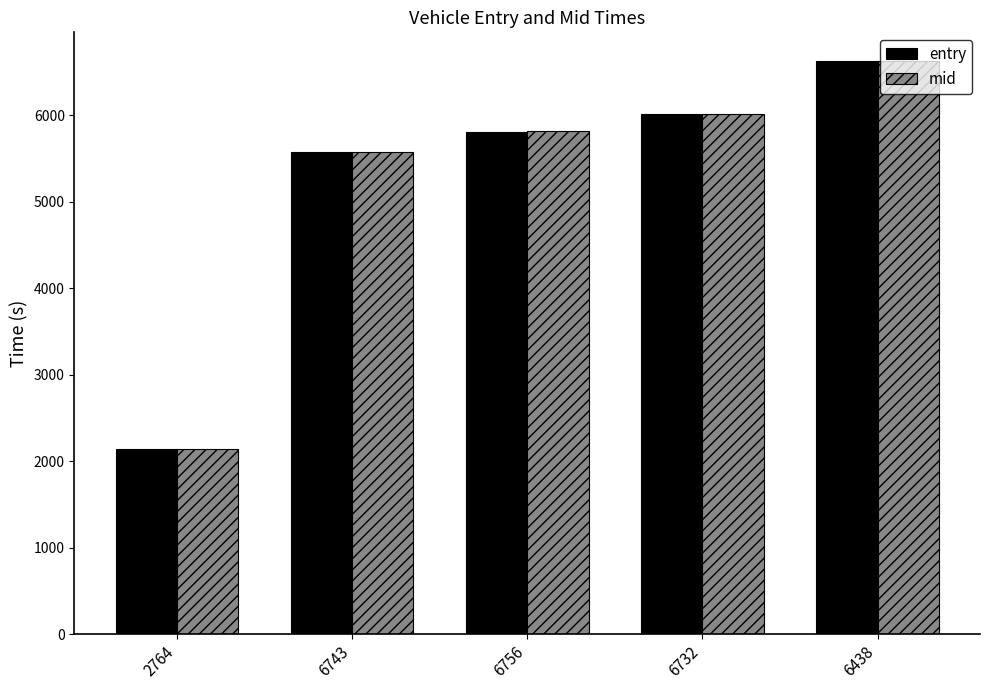

Which label corresponds to the smallest value in the chart?

2764